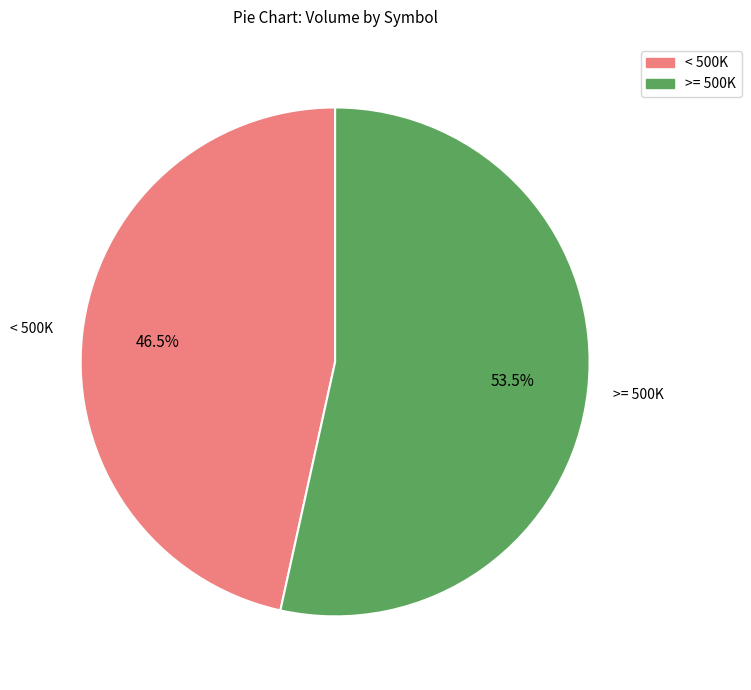

What is the ratio of the value at < 500K to the value at >= 500K?

0.9